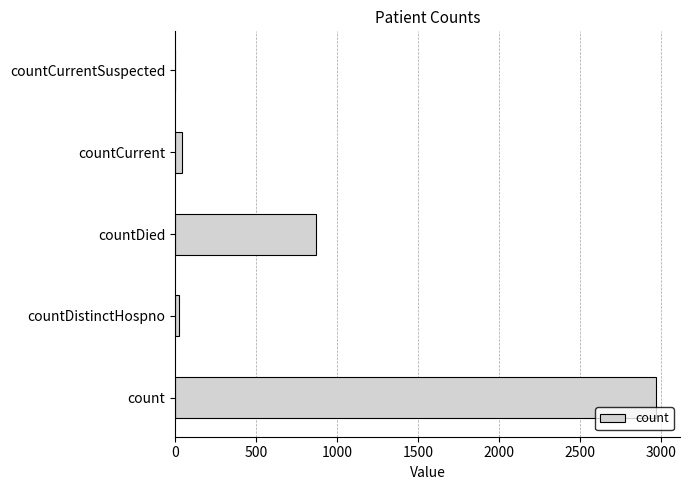

What is the sum of all values?

3909